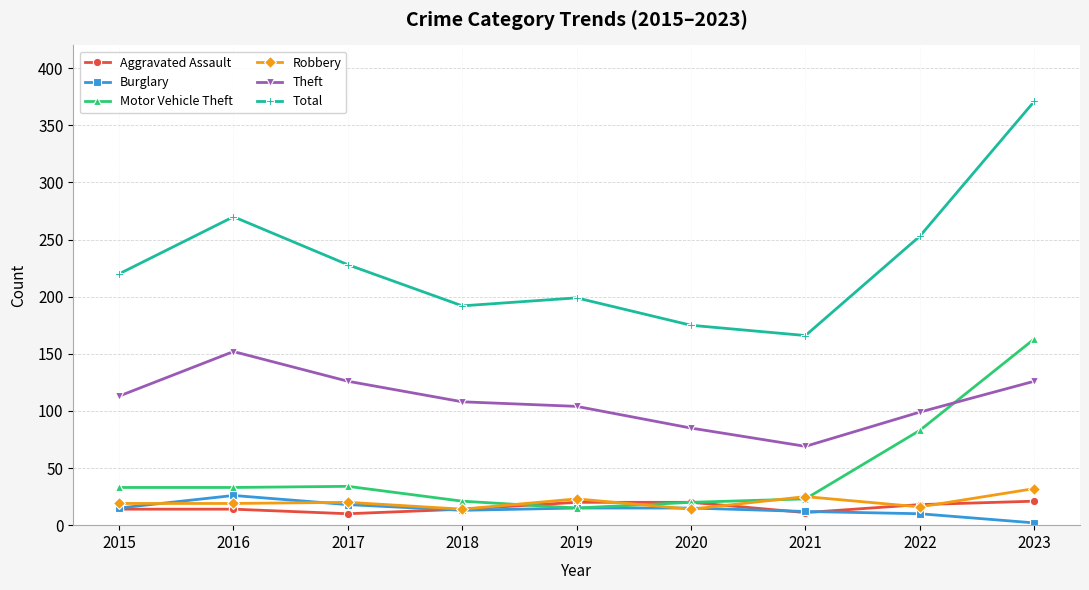

At which category does the chart reach its minimum across all series?

2023